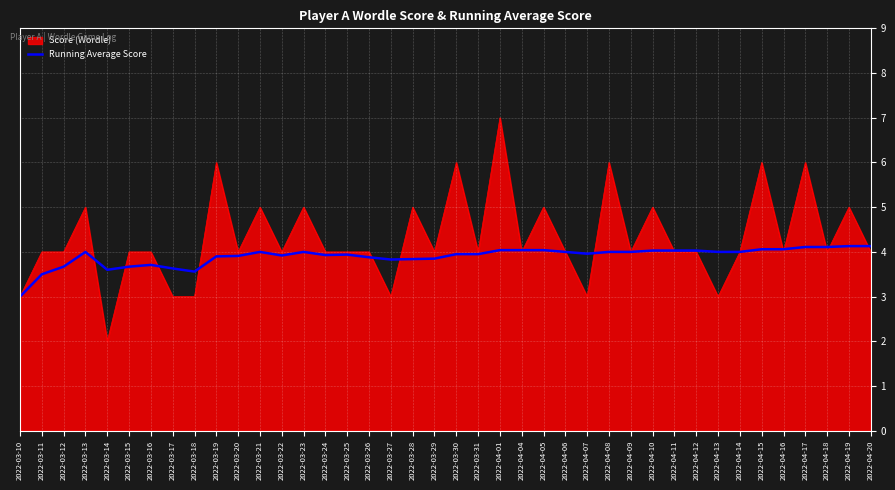

What is the approximate value of Running Average Score at 2022-03-23?

4.0